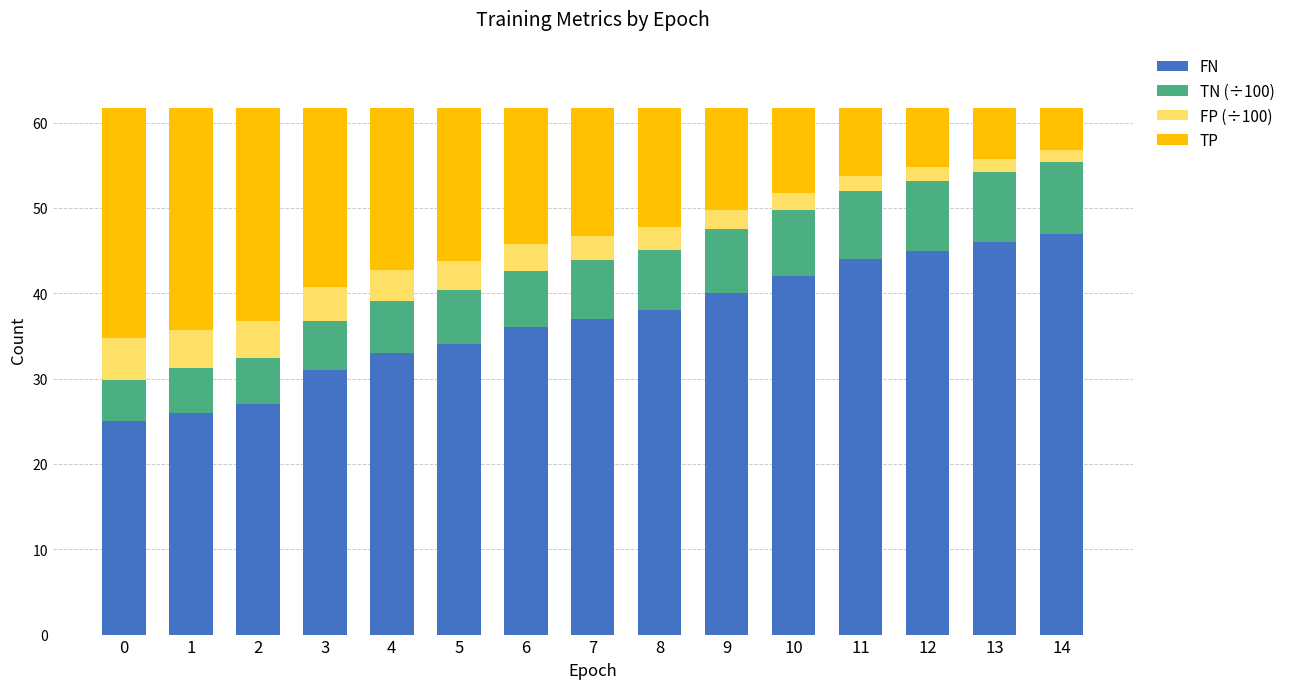

What is the total value across all series at 2?

61.8